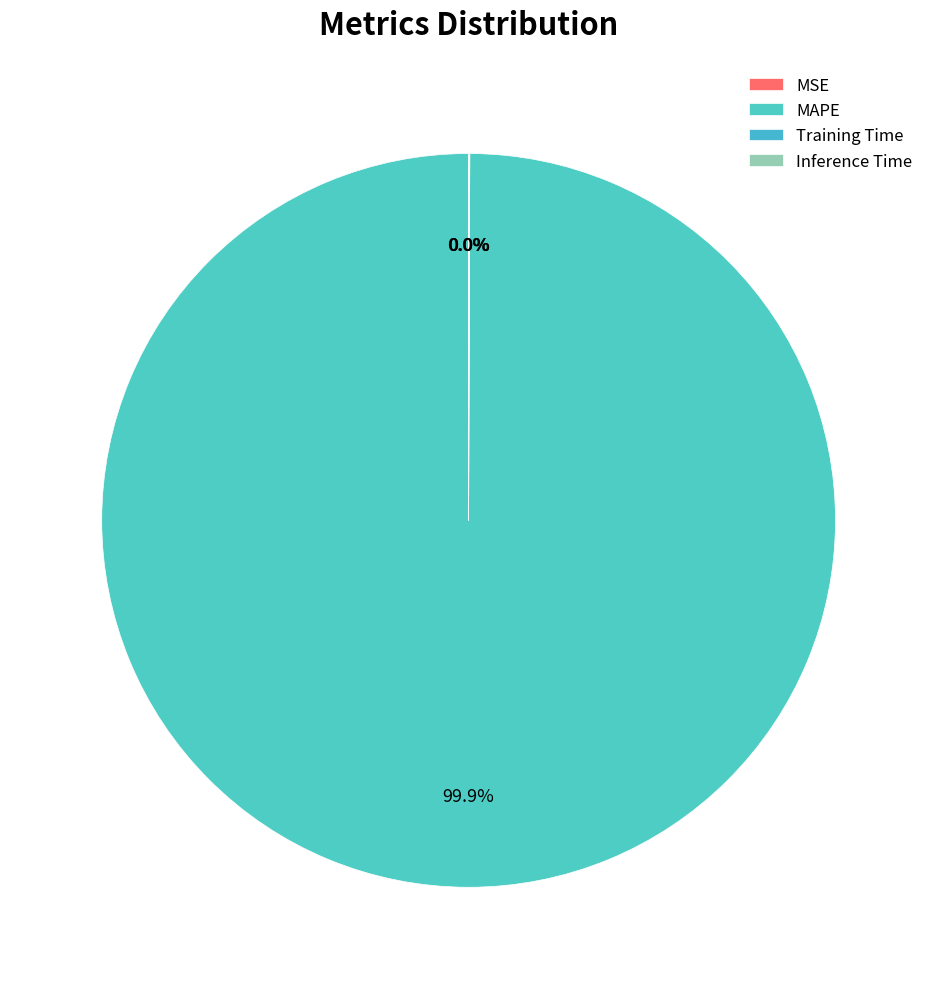

Is it true that MAPE is 94% of the pie?

False